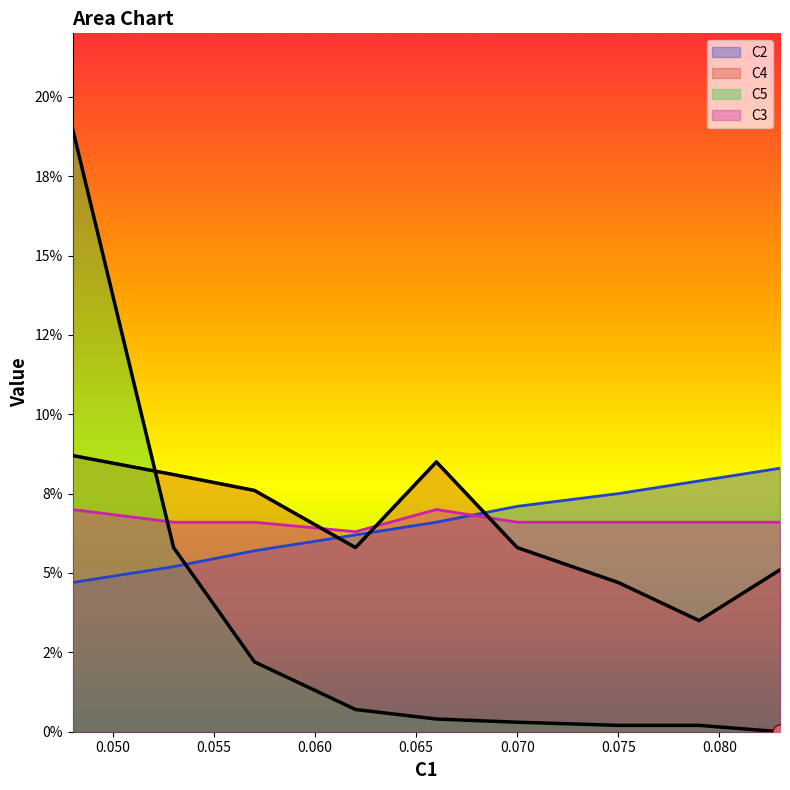

What are all the series names shown in the legend?

C2, C4, C5, C3